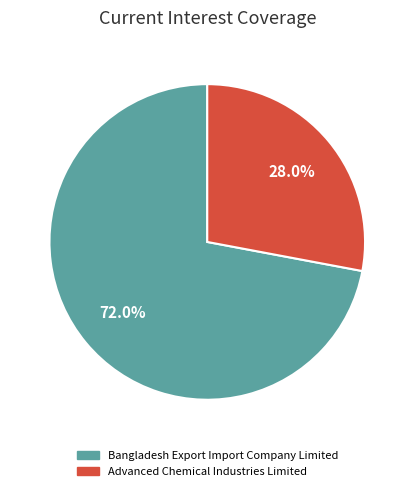

How many segments does this pie chart have?

2